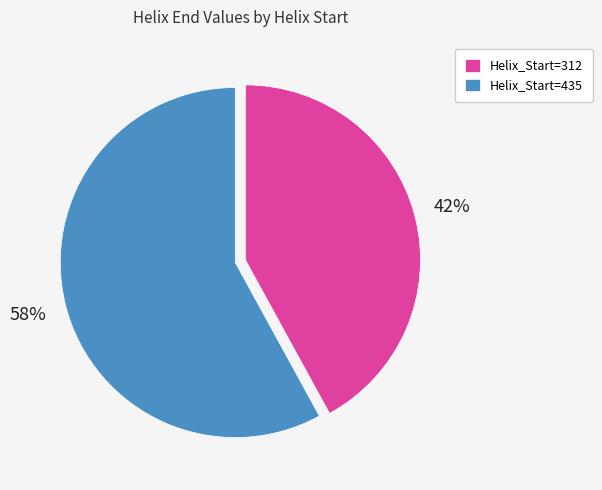

Which category has the biggest portion of the pie?

Helix_Start=435